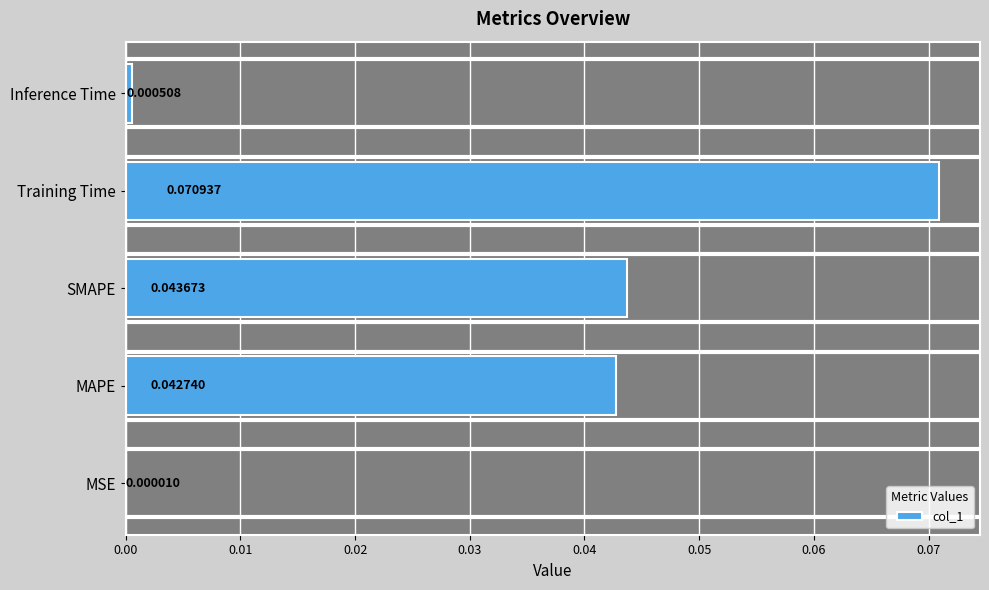

Where is the data nearest to the value 0?

MSE